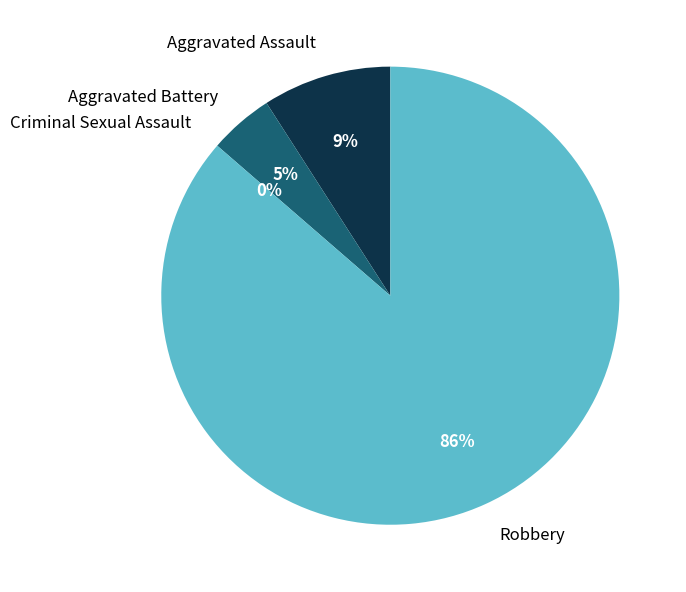

To the nearest percent, what is the combined percentage of Criminal Sexual Assault and Aggravated Assault?

9%